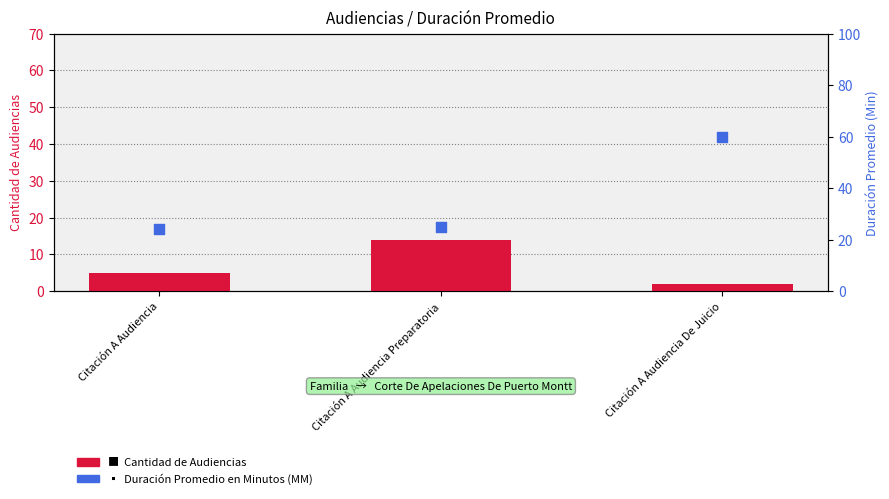

What is the total value across all series at Citación A Audiencia De Juicio?

62